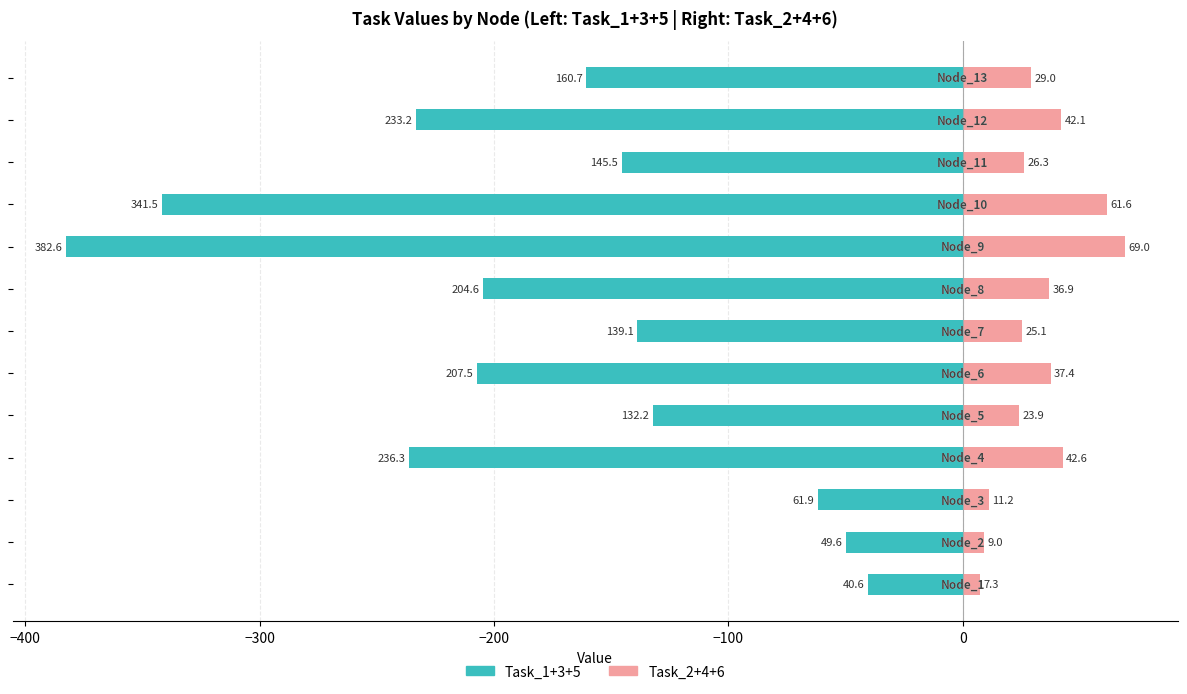

At how many categories does at least one series exceed -67?

13